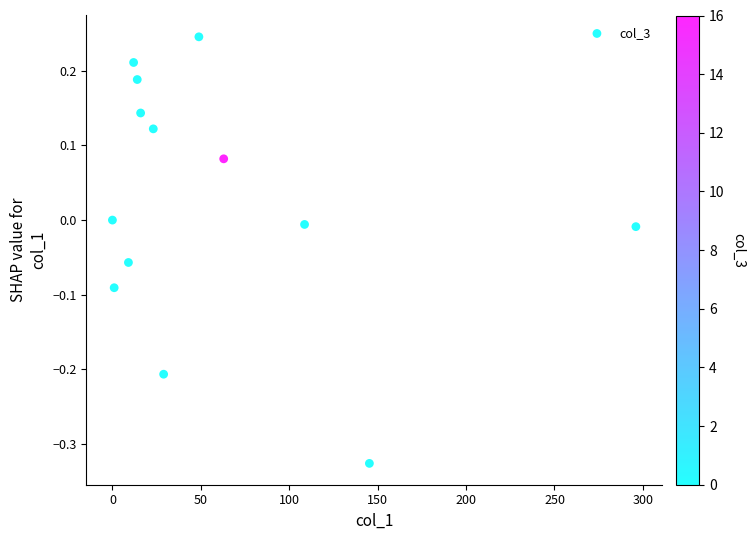

What is the range of Y values (max minus min)?

0.6